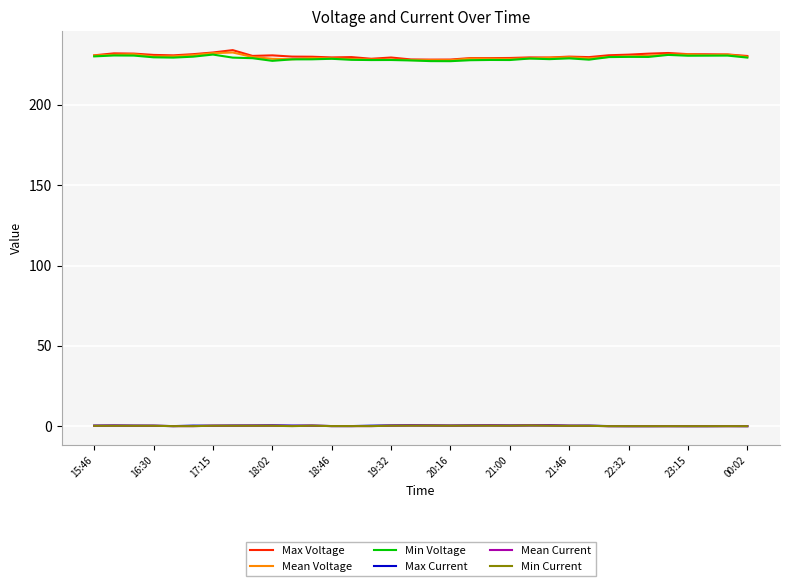

True or false: Mean Voltage and Max Current intersect in this chart.

False